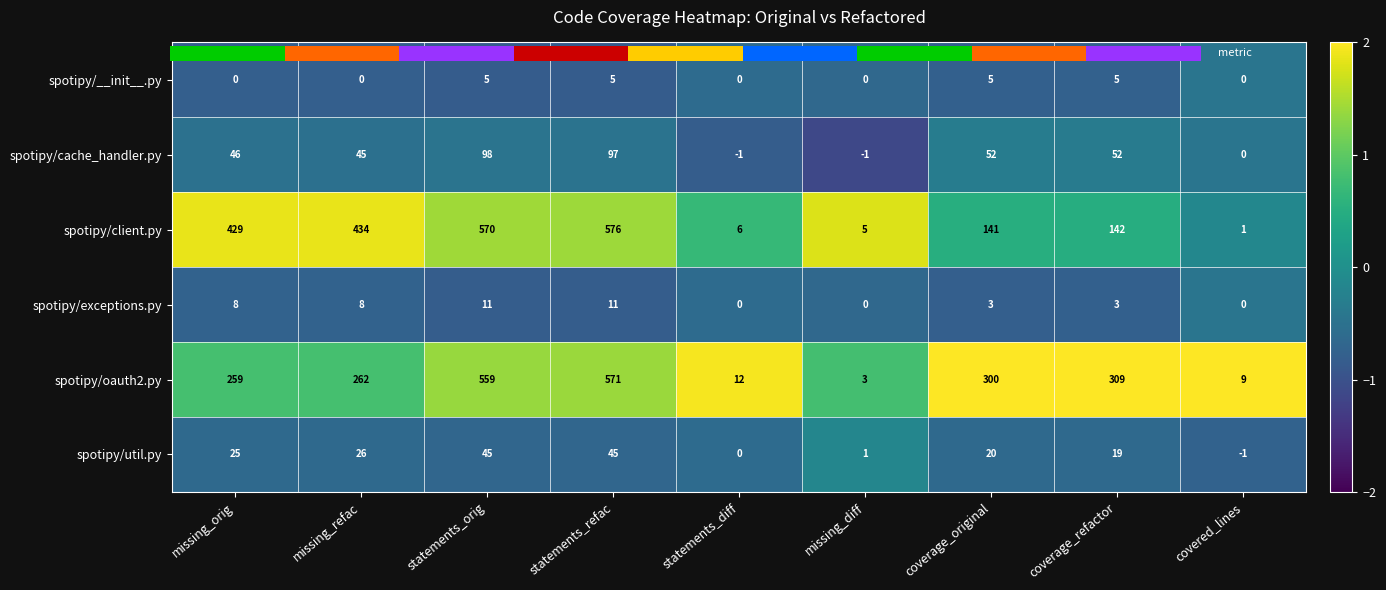

Between missing_refac and covered_lines, which series saw the biggest shift?

spotipy/client.py